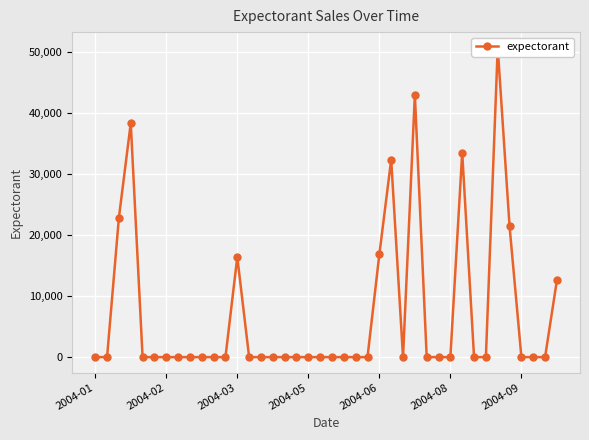

True or false: there are more than 0 points higher than both neighbors.

True